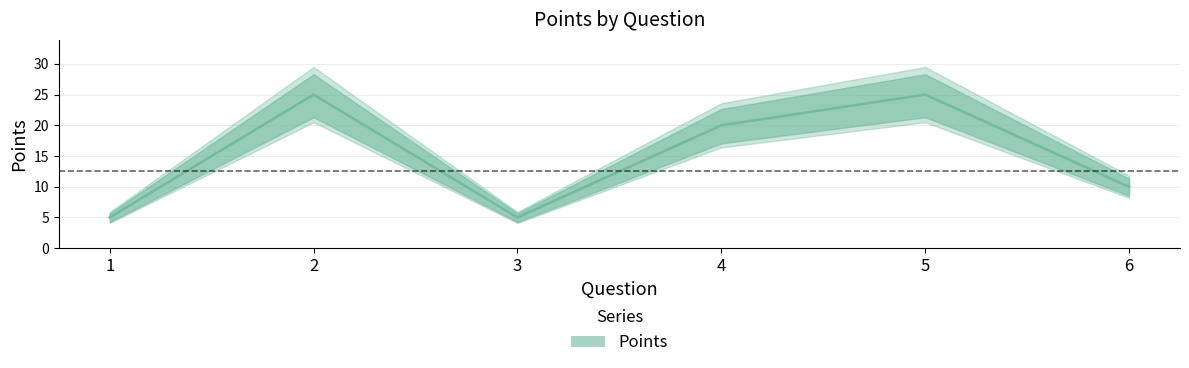

How many series are shown in this chart?

1